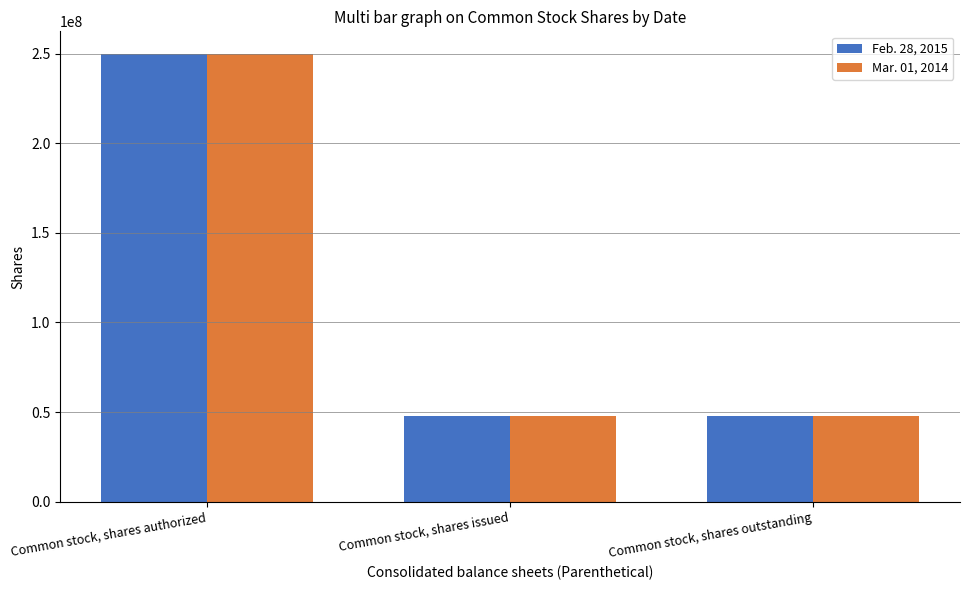

What is the label of the 2nd bar from the right?

Common stock, shares issued